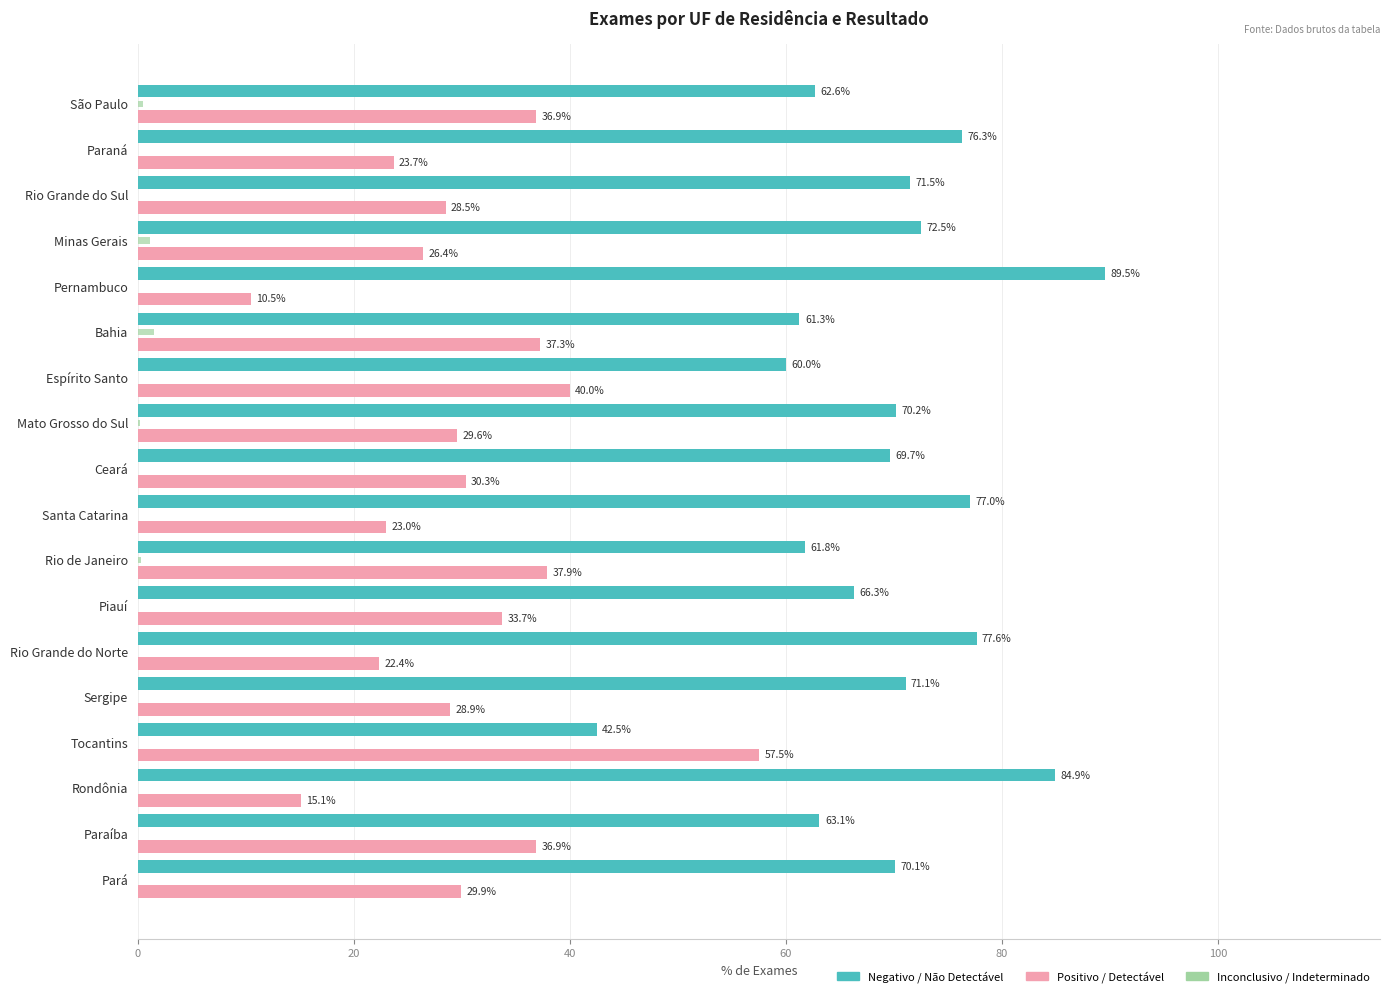

Which series changed the most between São Paulo and Rio de Janeiro?

Positivo / Detectável